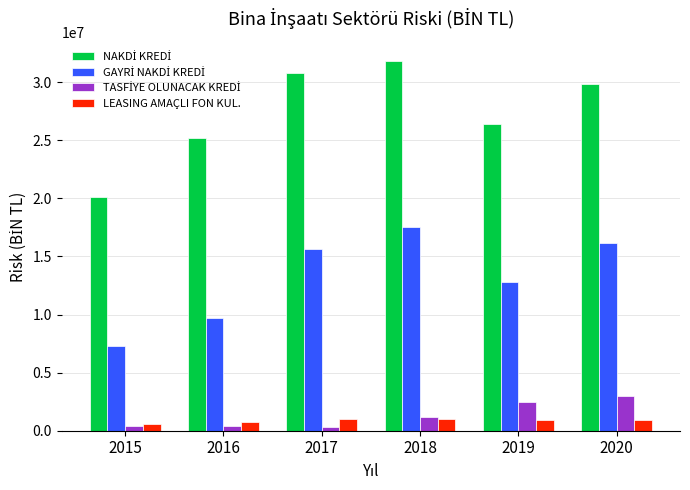

What is the difference between the highest and lowest values at 2017?

30479615.3